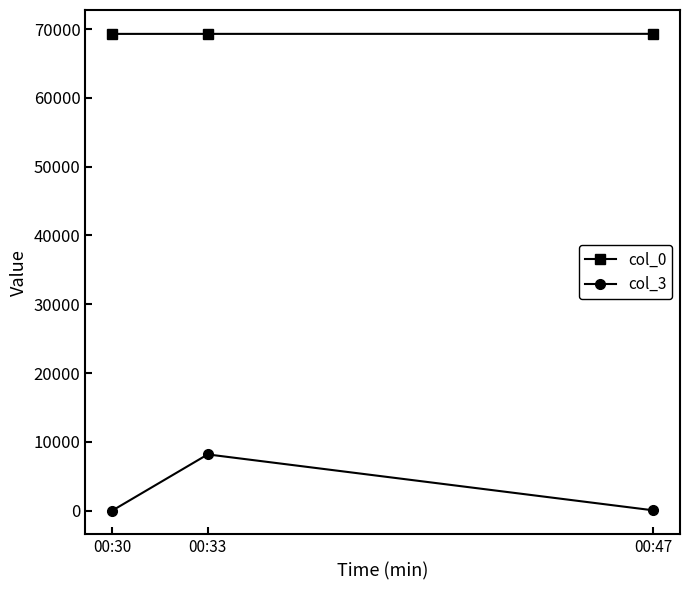

List the series in order of their overall mean, lowest first.

col_3, col_0